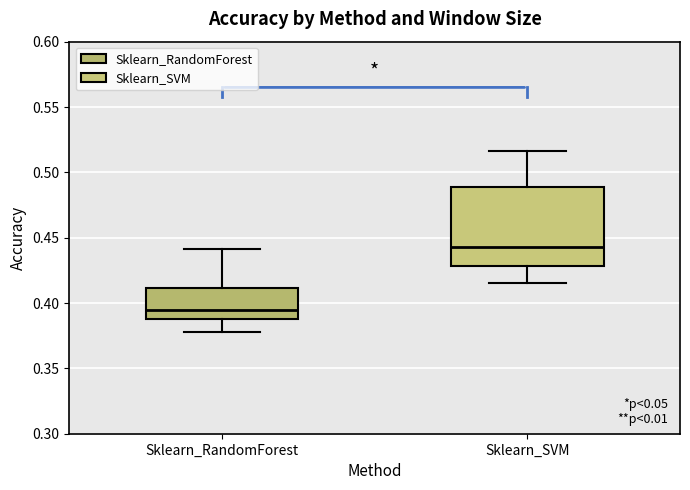

Where is the upper edge of the box for Sklearn_RandomForest on the y-axis? The values are not printed on the chart, so give them approximately, as read against the axis.

0.410